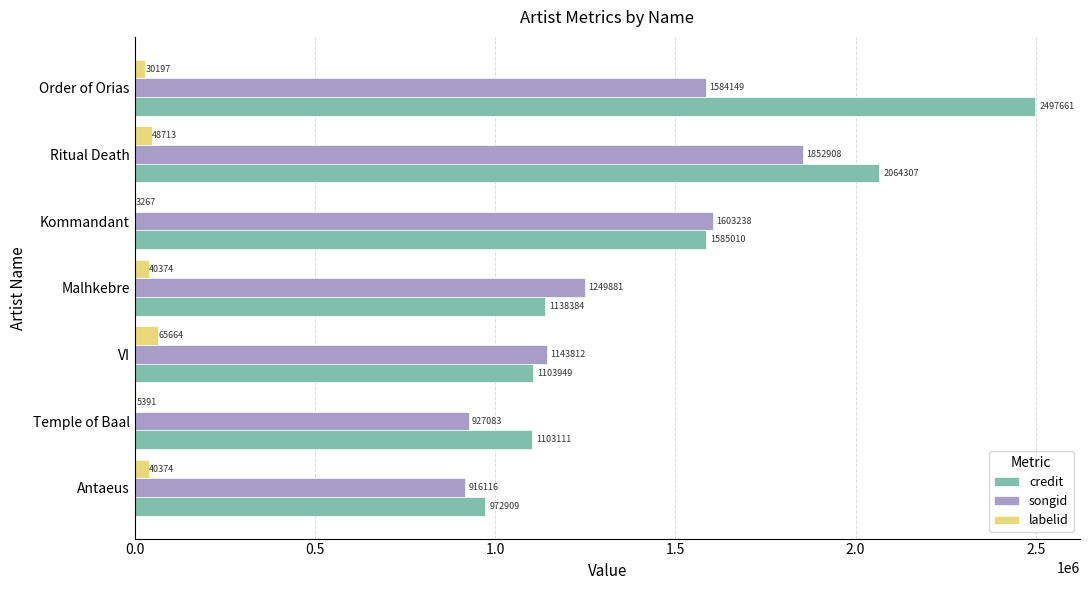

How many series are shown in this chart?

3